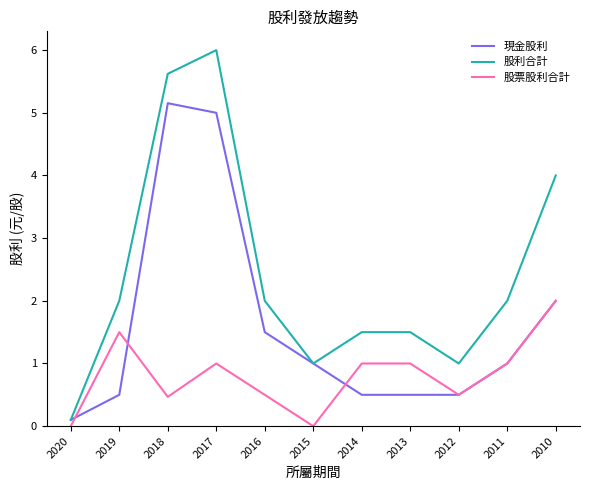

At which category is the sum across all series the highest?

2017